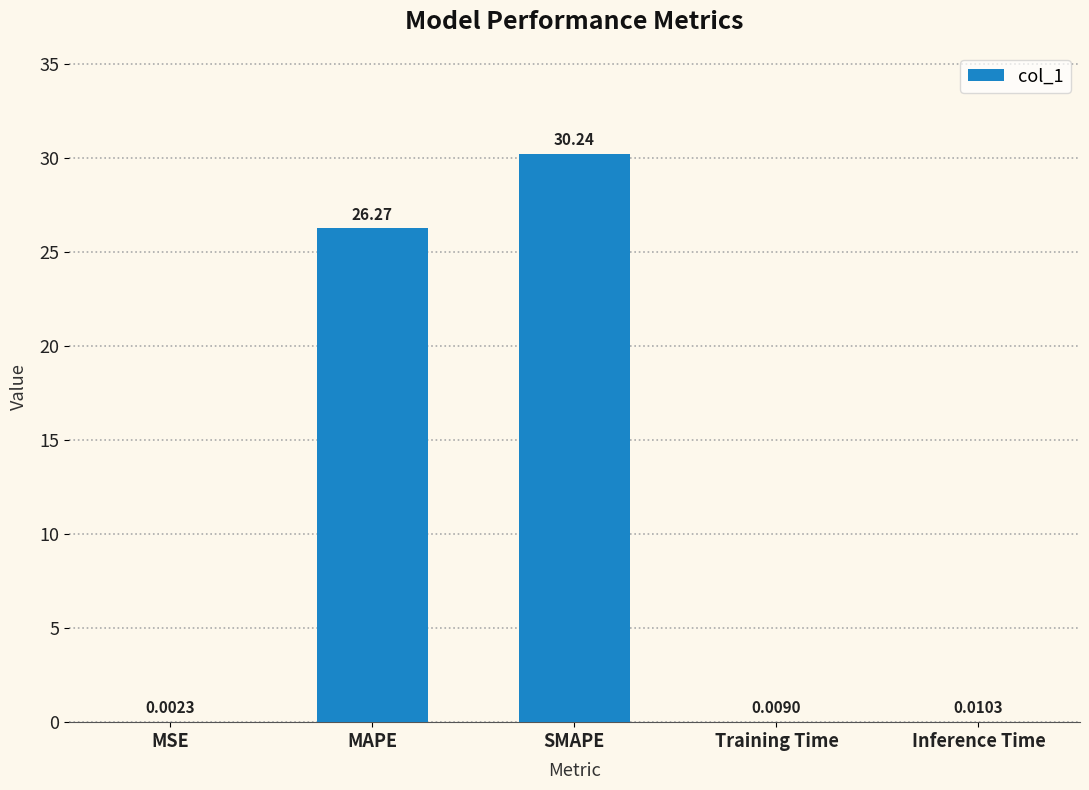

True or false: the data shows 26.3 at MAPE.

True